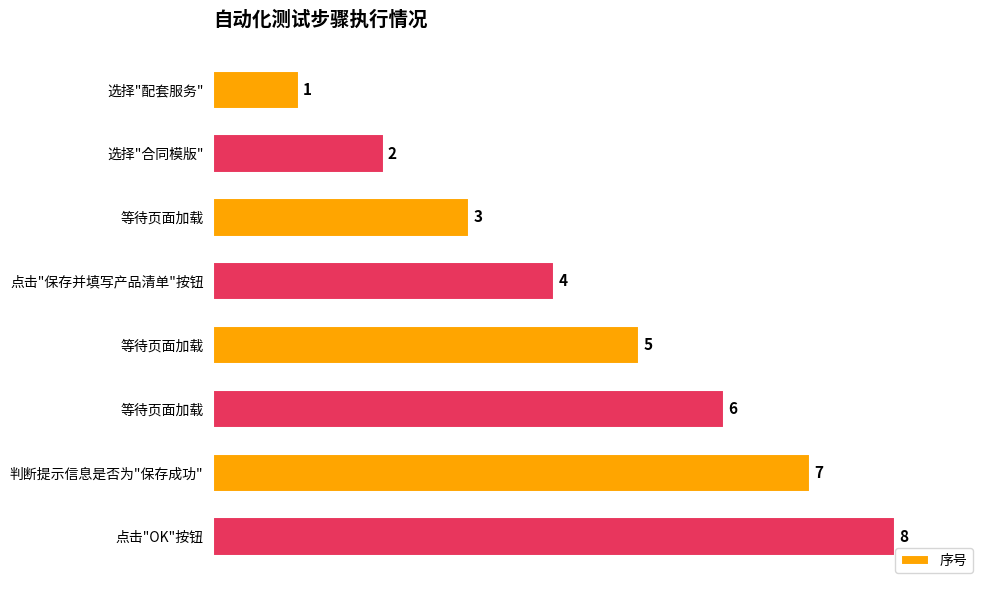

How many data points does each series have?

8